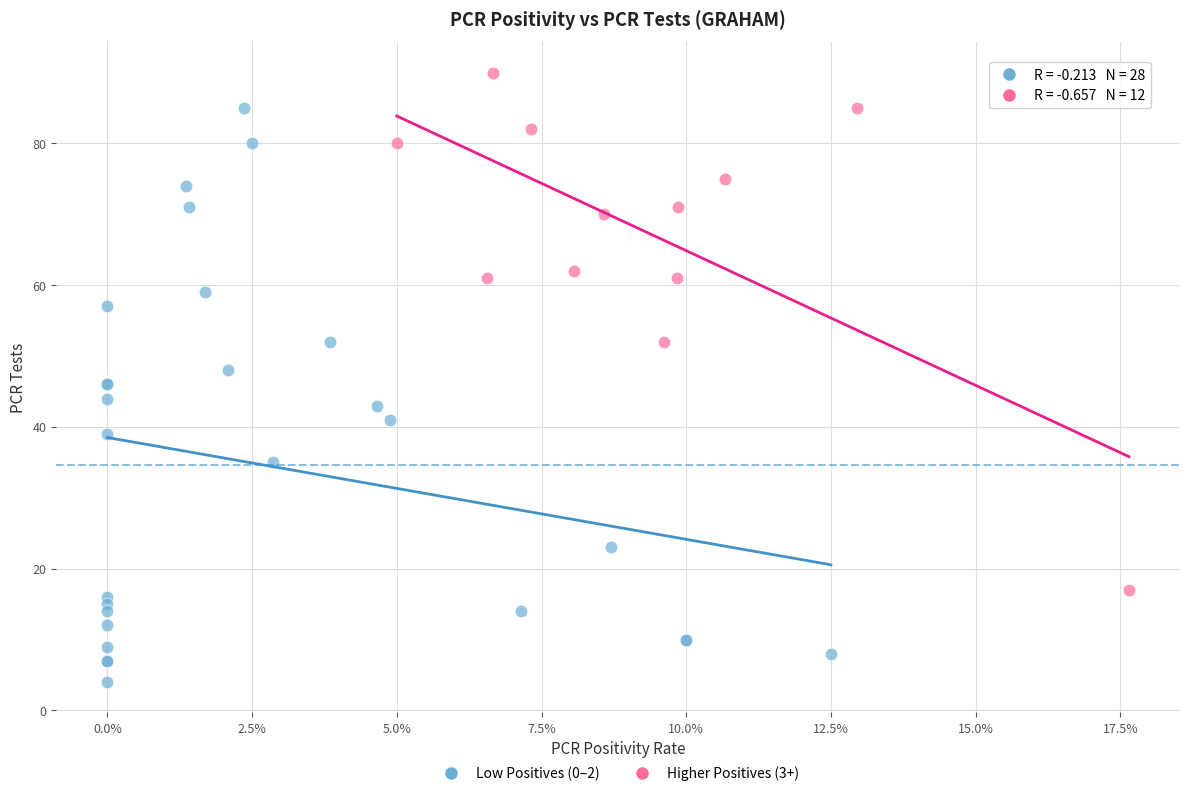

Which series contains the highest Y value?

Higher Positives (3+)